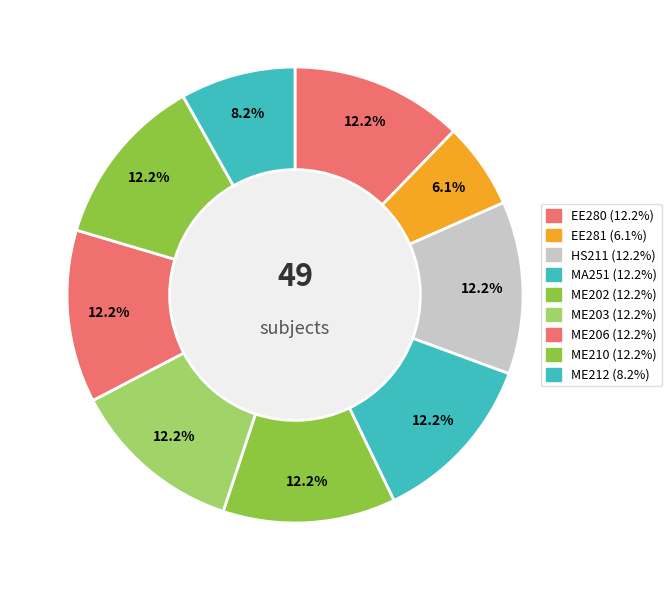

The HS211 slice represents 12% of the pie. True or false?

True